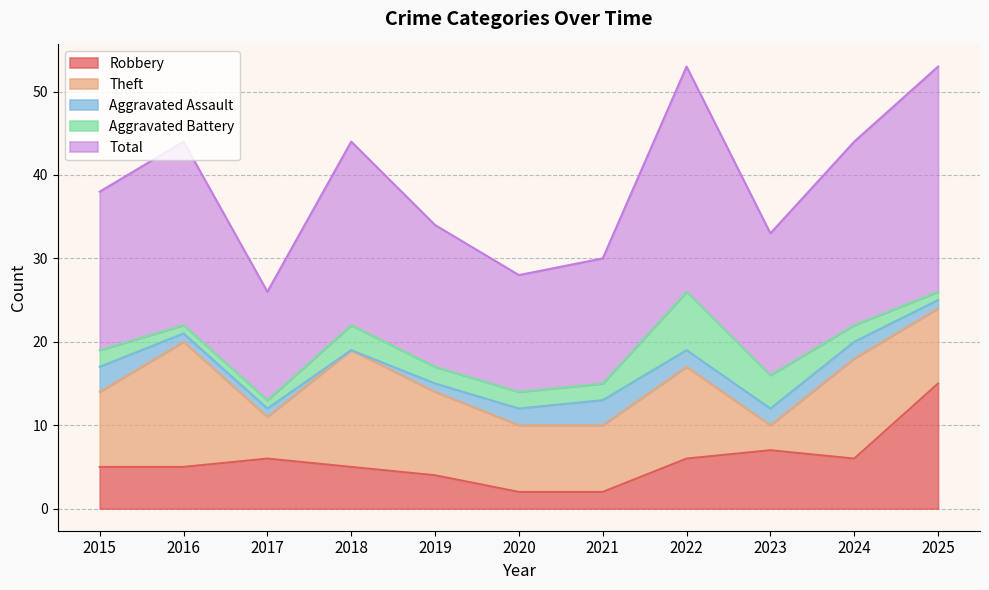

At which category is the sum across all series the highest?

2022